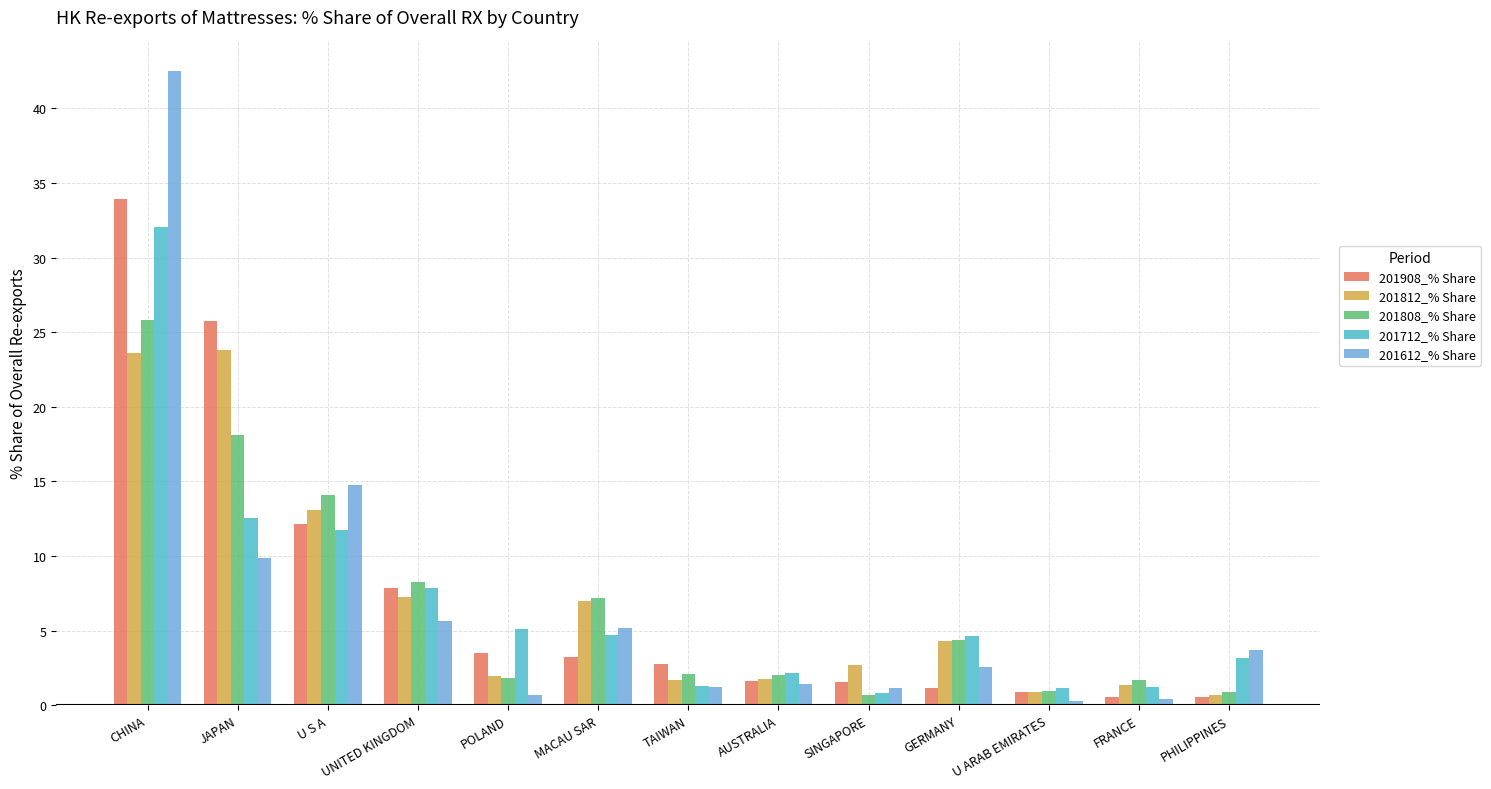

Is it true that 201908_% Share equals 1.6 at AUSTRALIA?

True